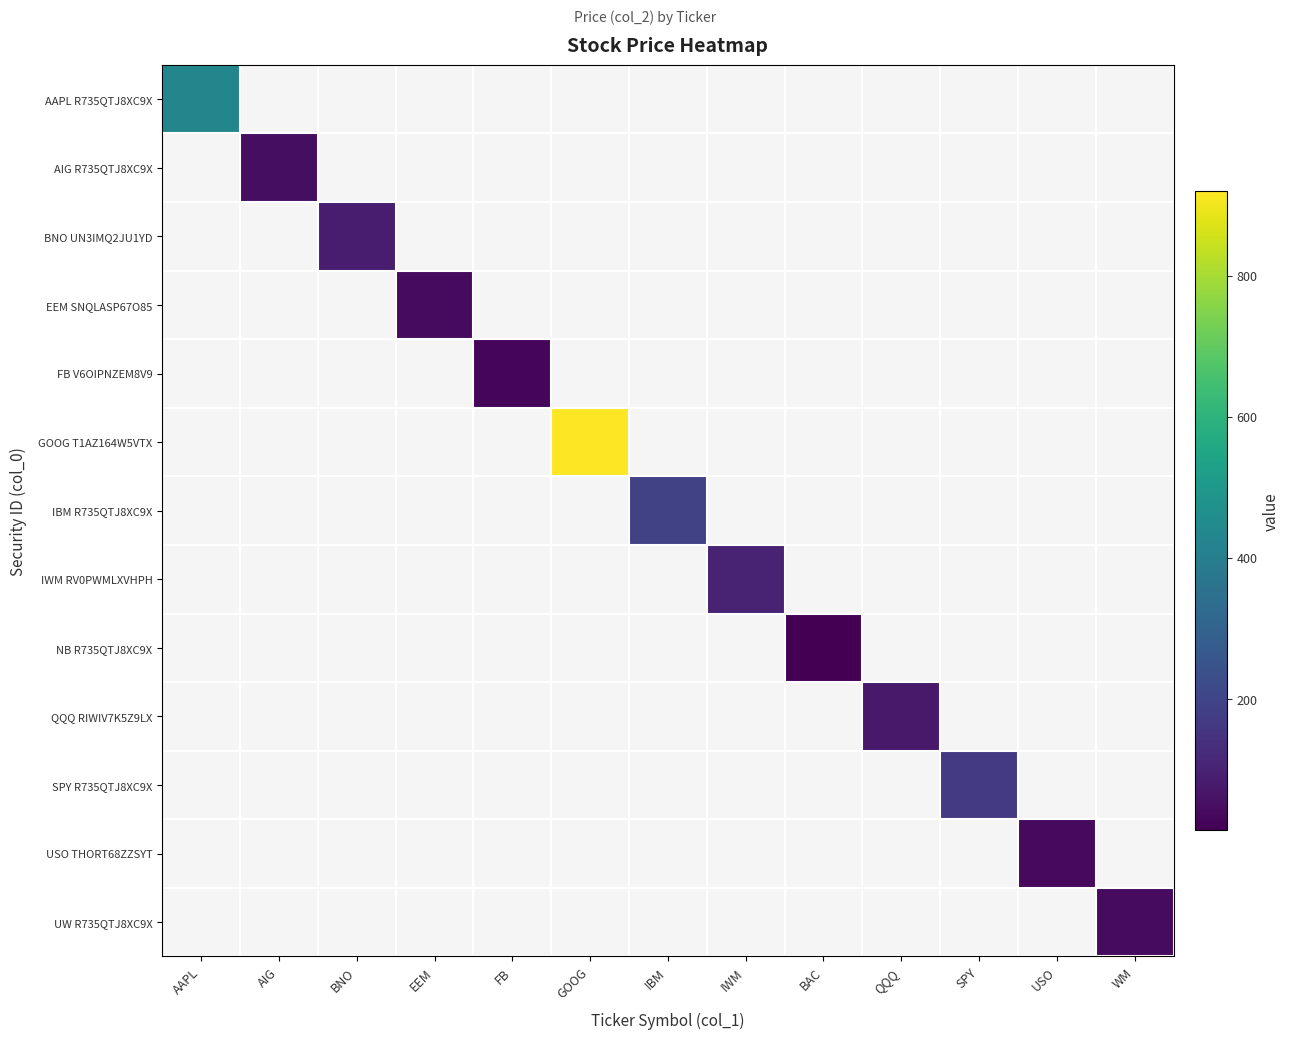

How many data points does each series have?

13